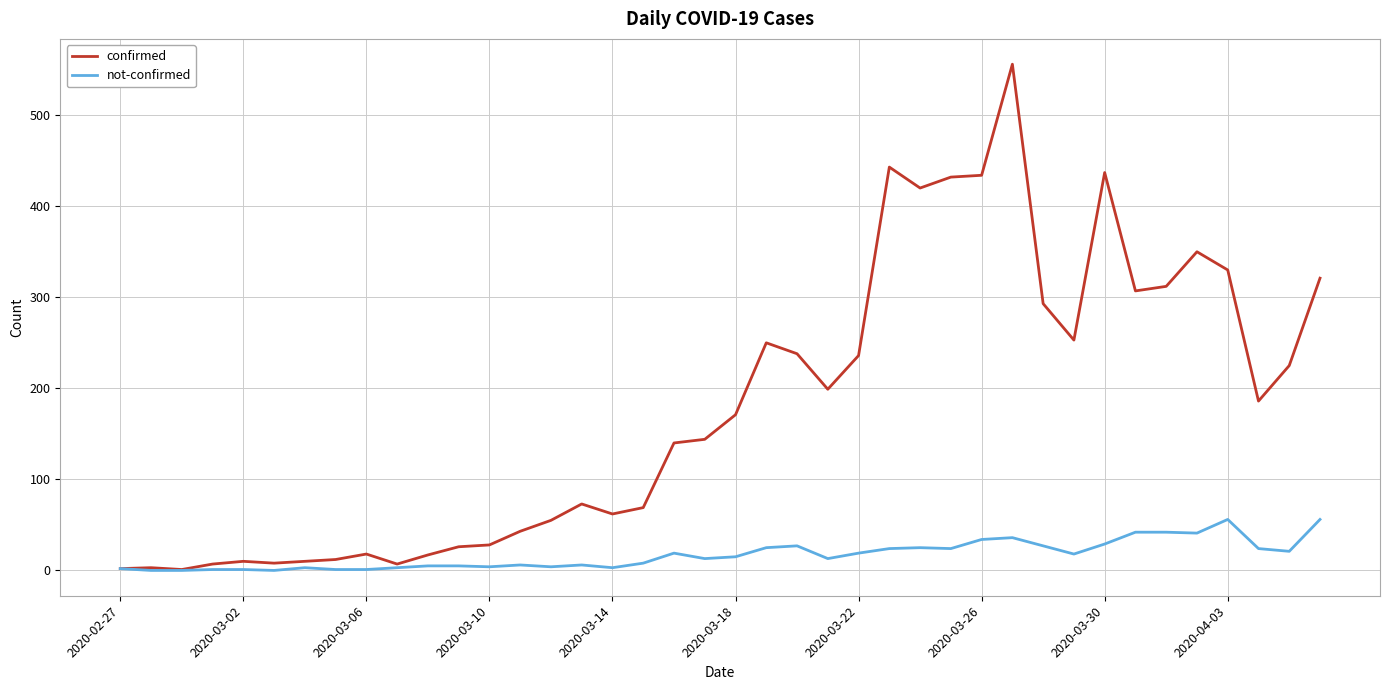

How many series are shown in this chart?

2